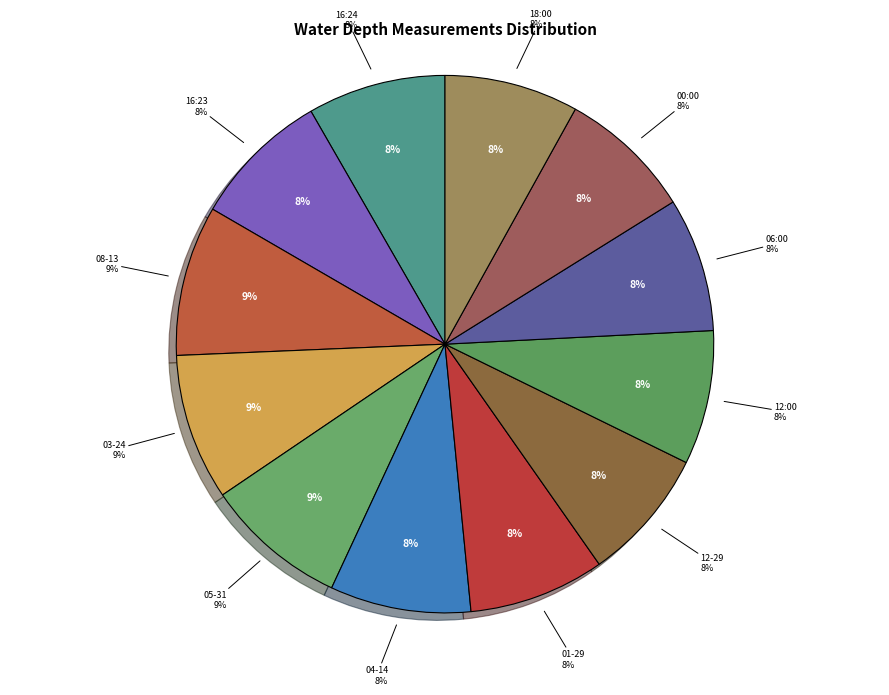

Is there any slice that represents more than half of the pie?

No